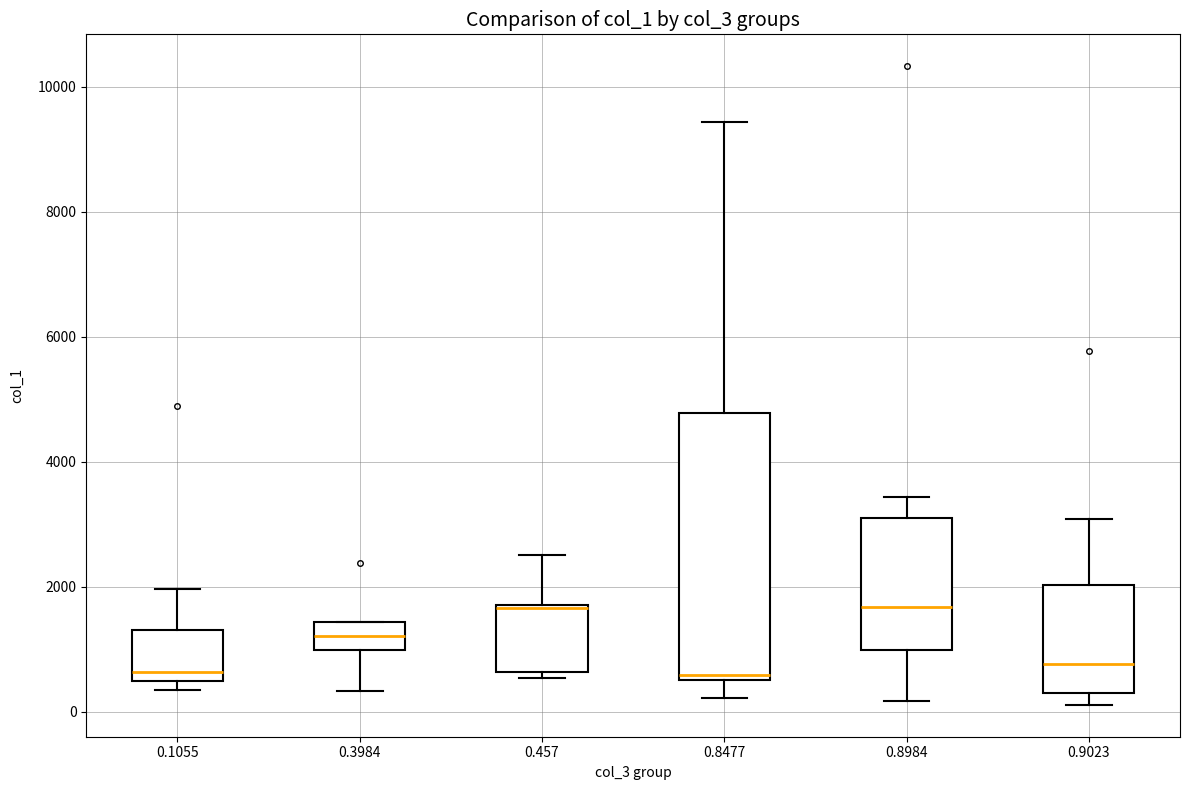

Reading left to right, read every box against the y-axis: the position of its median line, the range the box covers, and the ends of its whiskers. The values are not printed on the chart, so give them approximately, as read against the axis.

0.1055: median 600, box 400 to 1400, whiskers 400 (just below the box's lower edge) to 2000
0.3984: median 1200, box 1000 to 1400, whiskers 400 to 1400
0.457: median 1600 (drawn on the box's upper edge), box 600 to 1800, whiskers 600 (just below the box's lower edge) to 2600
0.8477: median 600 (just above the box's lower edge), box 600 to 4800, whiskers 200 to 9400
0.8984: median 1600, box 1000 to 3200, whiskers 200 to 3400
0.9023: median 800, box 400 to 2000, whiskers 200 to 3000